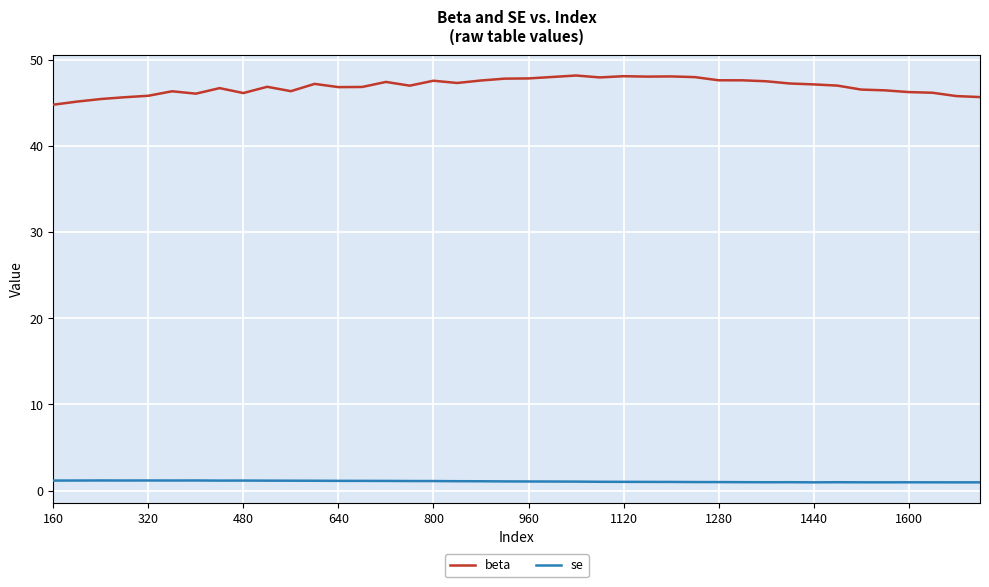

True or false: beta and se cross at least once.

False